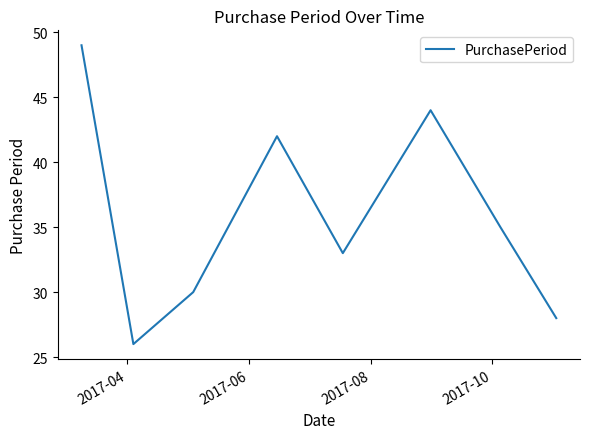

How many interior local peaks (higher than both neighbors) does the data have?

2